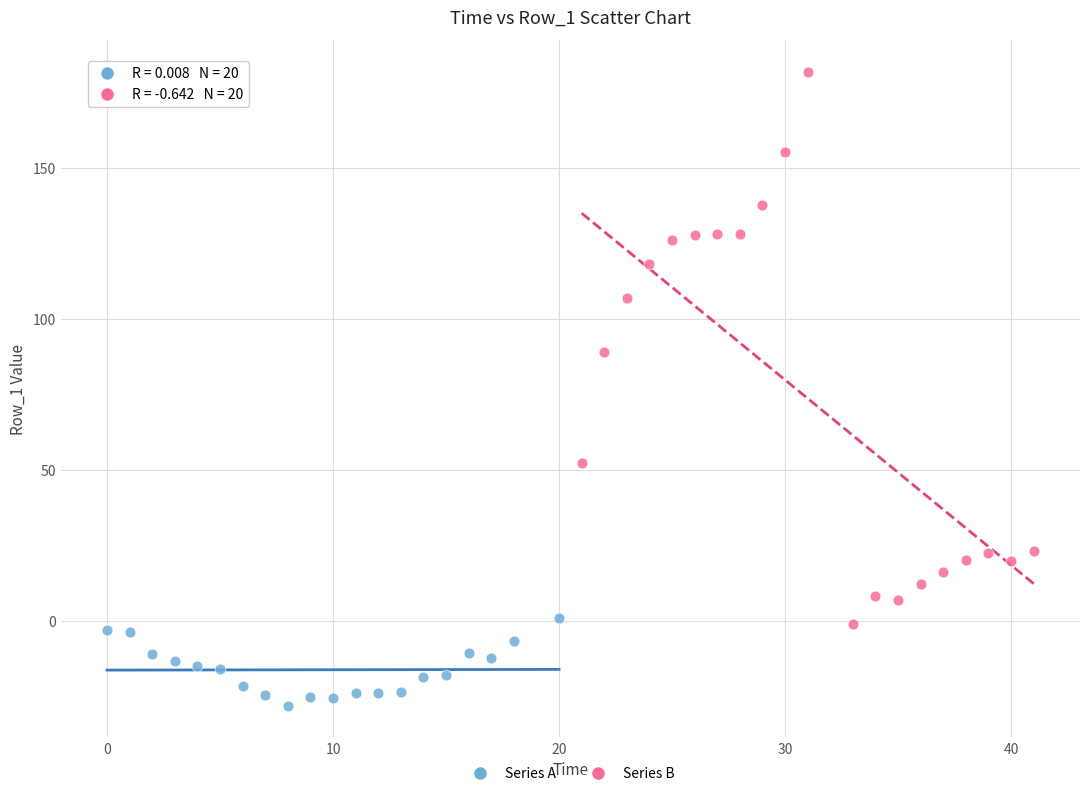

Which series reaches the maximum Y coordinate?

Series B